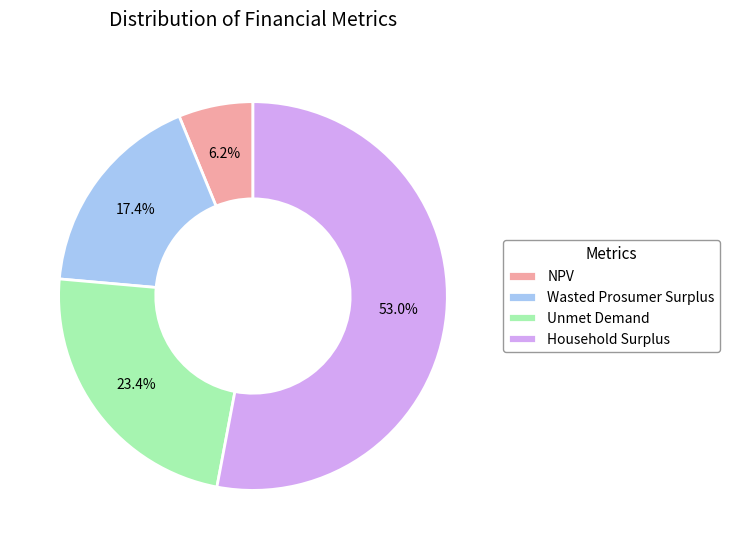

To the nearest percent, what portion does Household Surplus represent?

53%